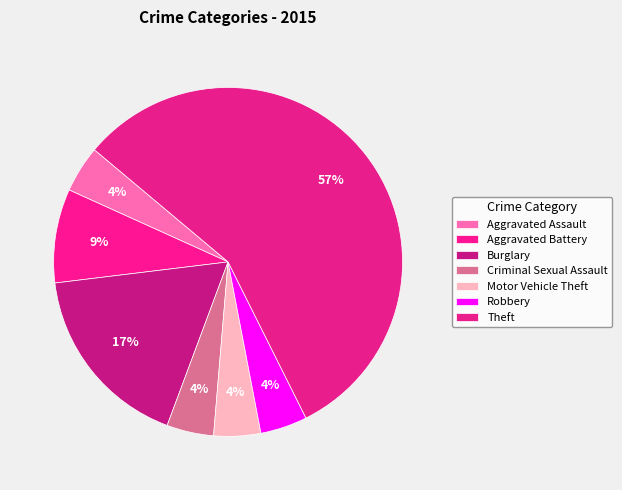

Count the number of slices in the pie.

7